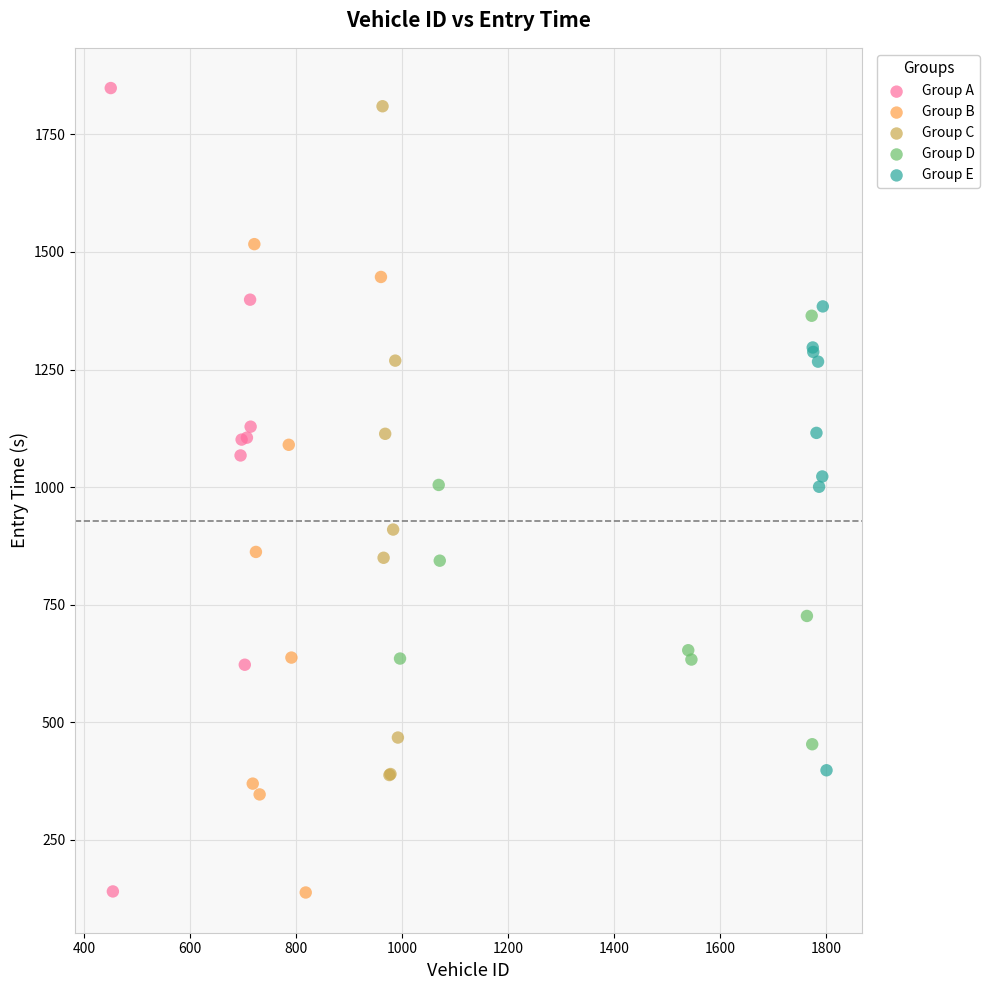

Which series has the widest spread of Y values?

Group A